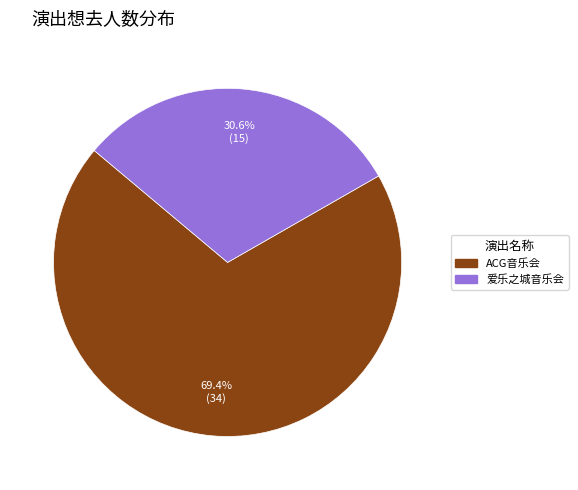

Is there a majority slice in this chart?

Yes